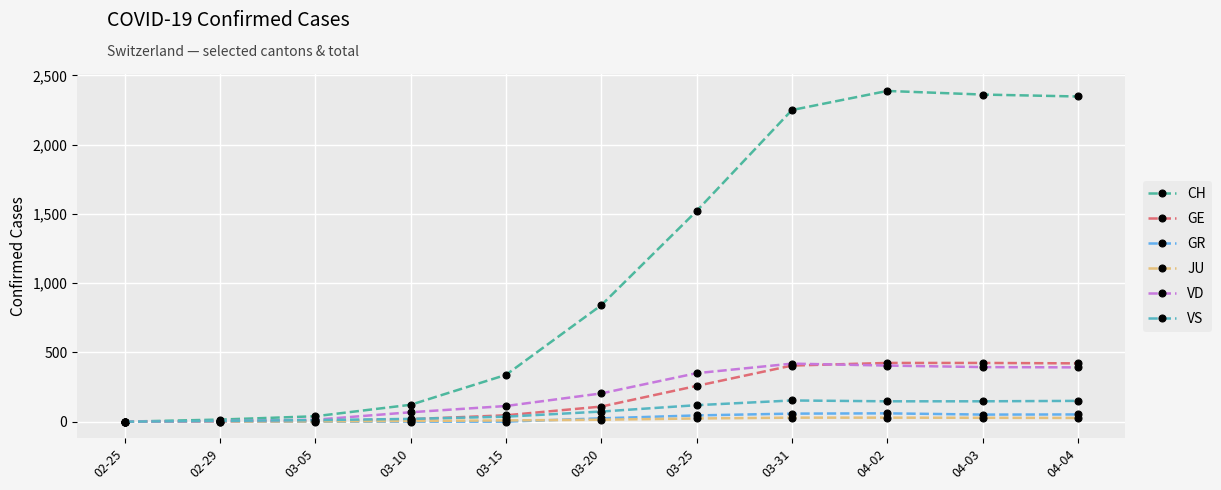

True or false: GE has a value of 109 at 03-20.

True